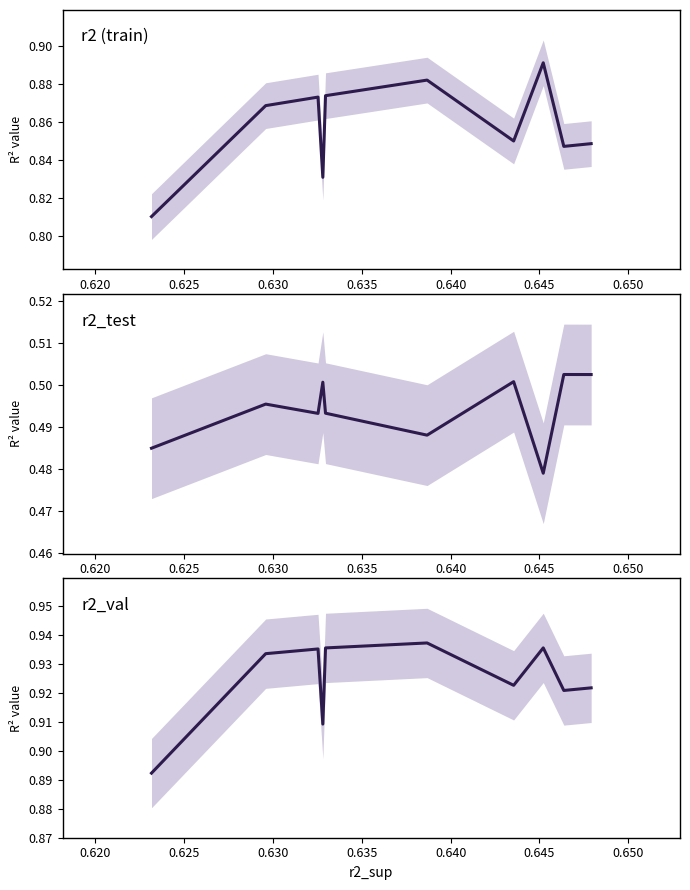

True or false: r2 and r2_test intersect in this chart.

False